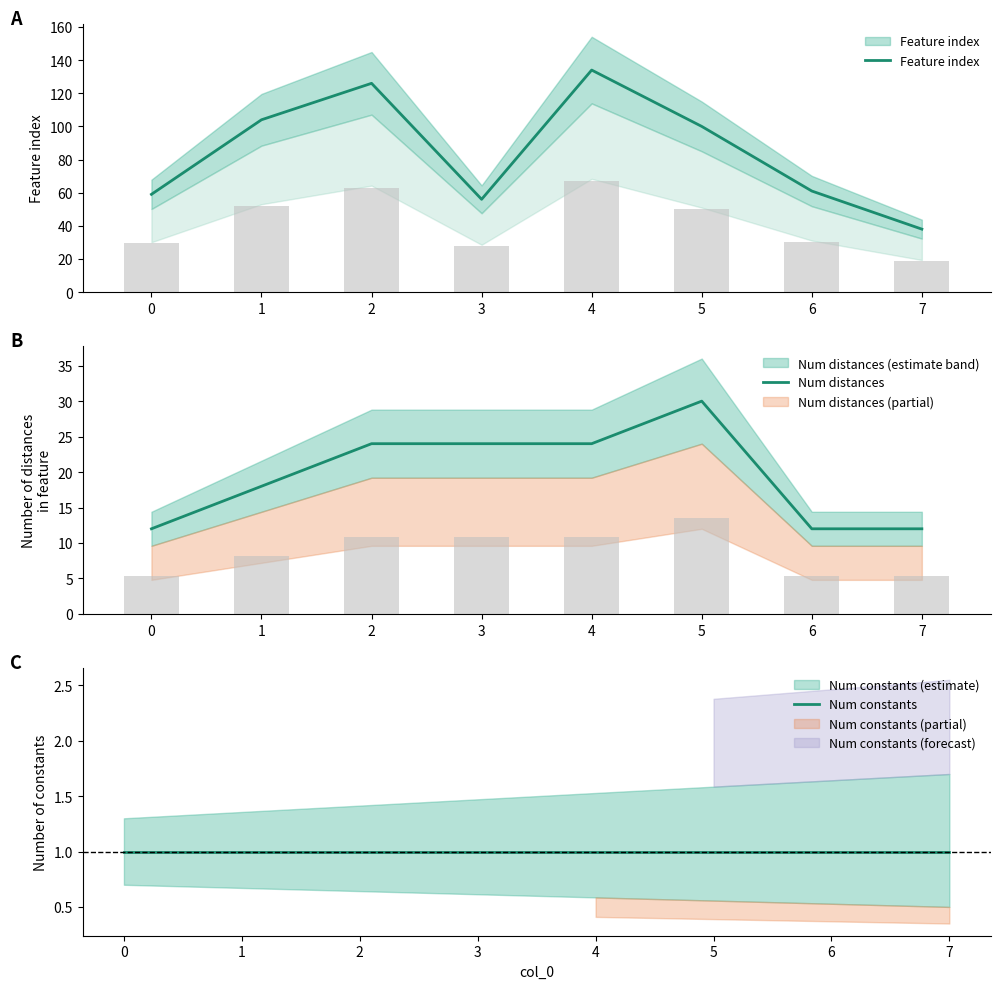

Is it true that Num constants equals 2 at 5?

False